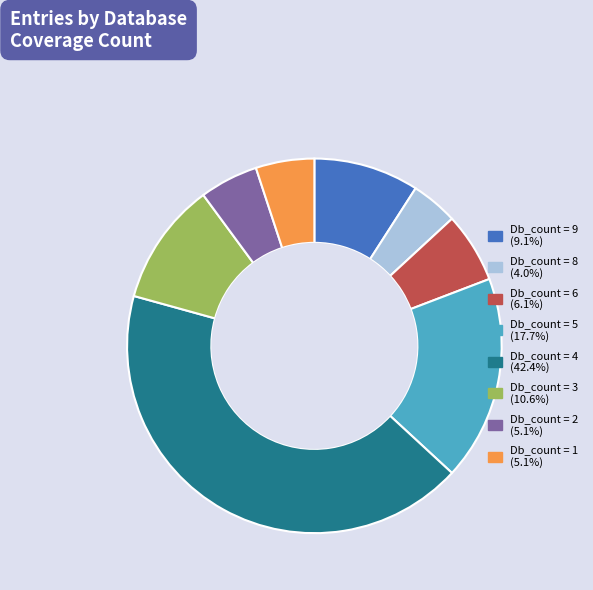

Is there a majority slice in this chart?

No